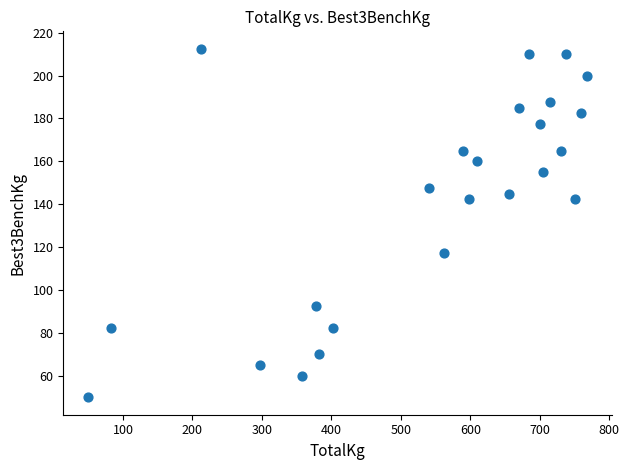

What is the range of X values (max minus min)?

717.5